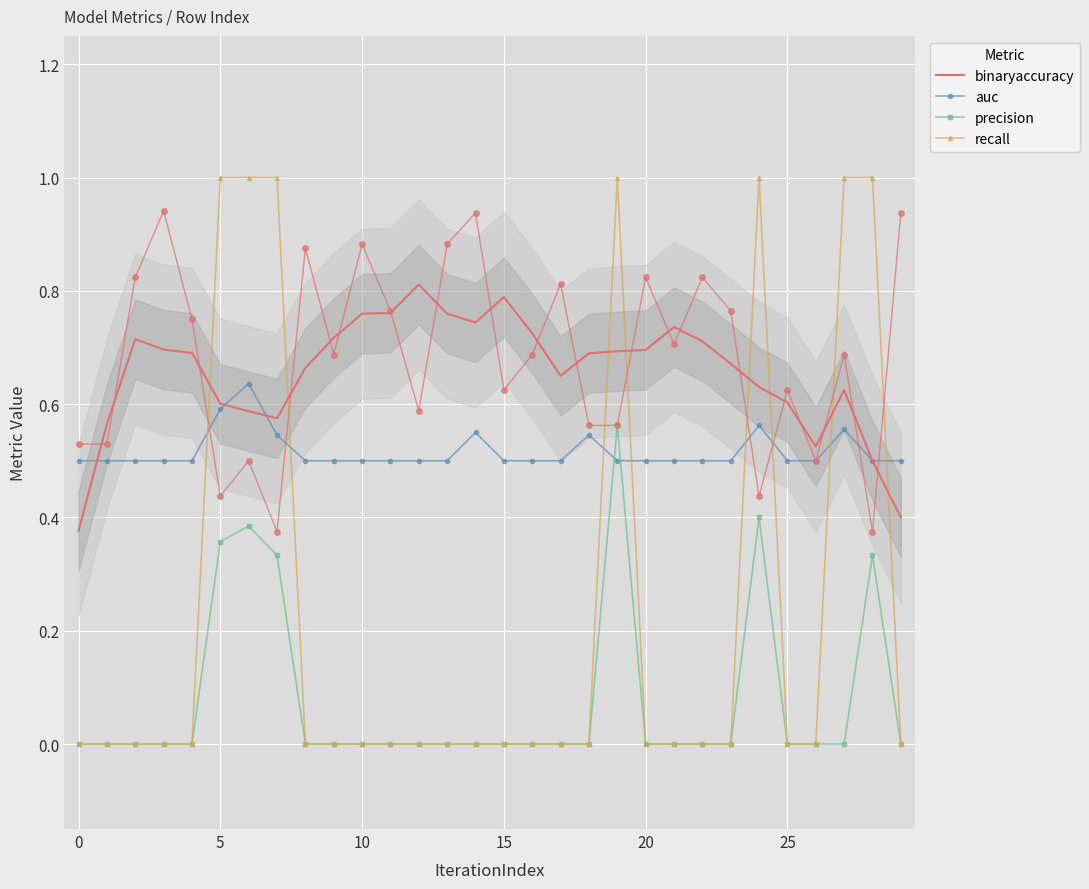

What is the difference between the second highest and minimum values in the auc series?

0.1